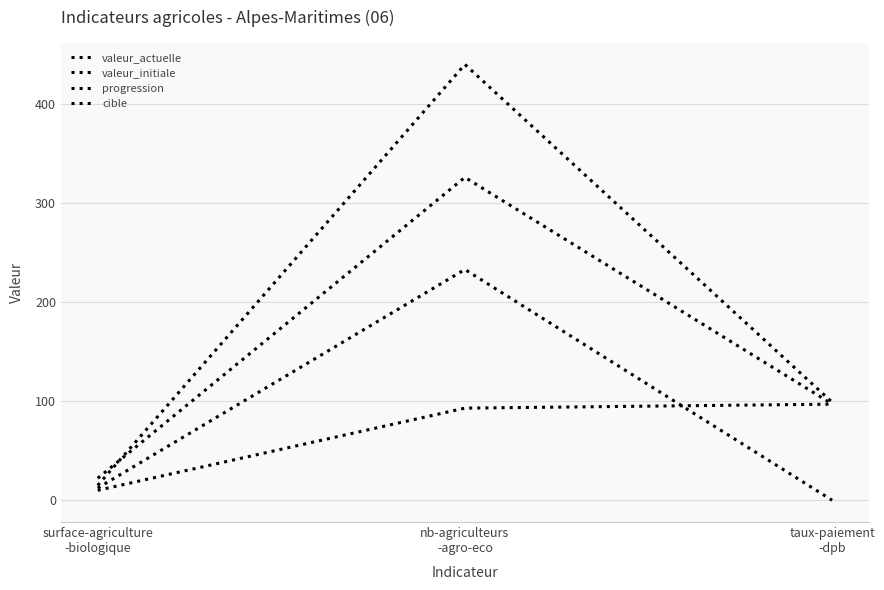

Where is valeur_actuelle nearest to the value 174?

taux-paiement
-dpb